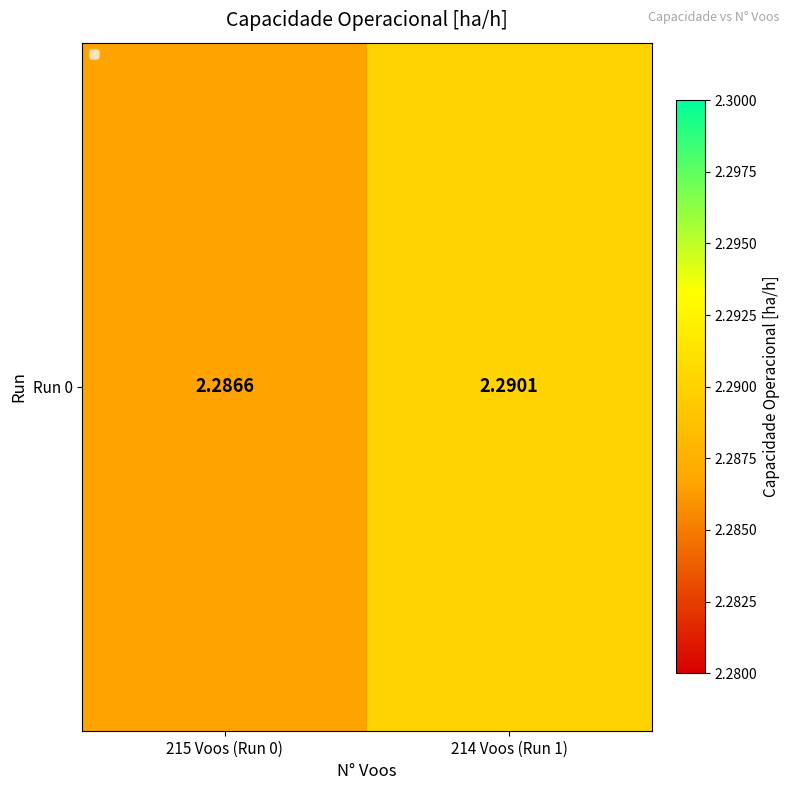

Where is the data nearest to the value 2?

215 Voos (Run 0)